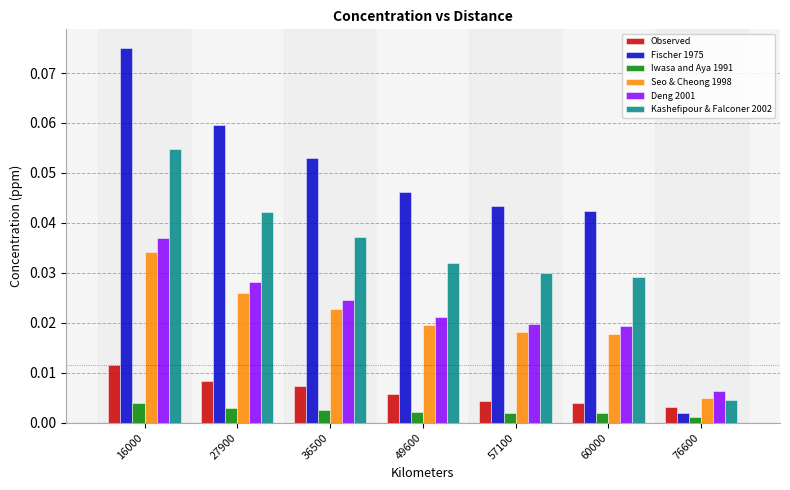

What are all the series names shown in the legend?

Observed, Fischer 1975, Iwasa and Aya 1991, Seo & Cheong 1998, Deng 2001, Kashefipour & Falconer 2002